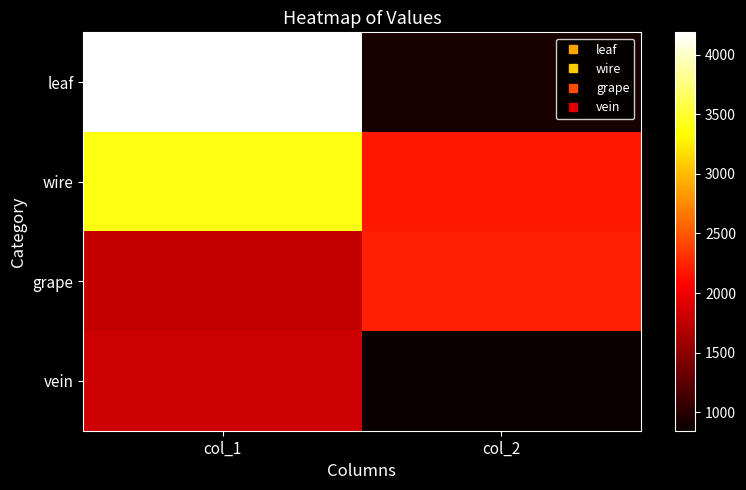

Which series has the largest total across all categories?

wire